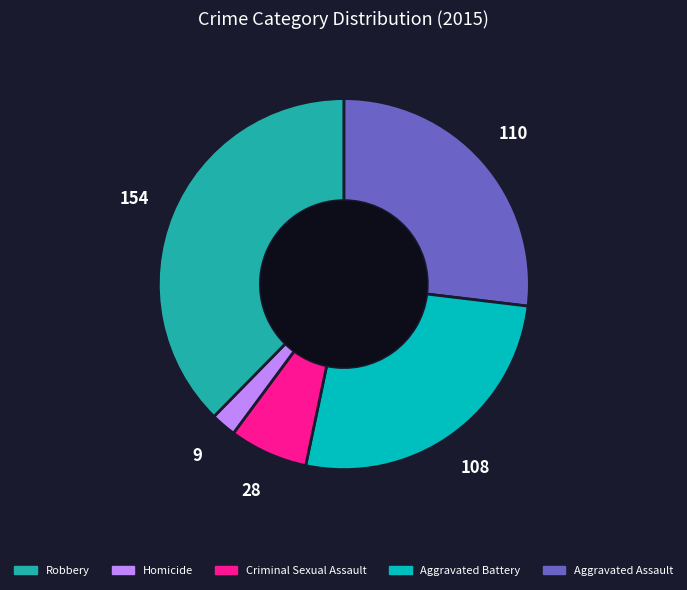

Does any single category account for the majority?

No